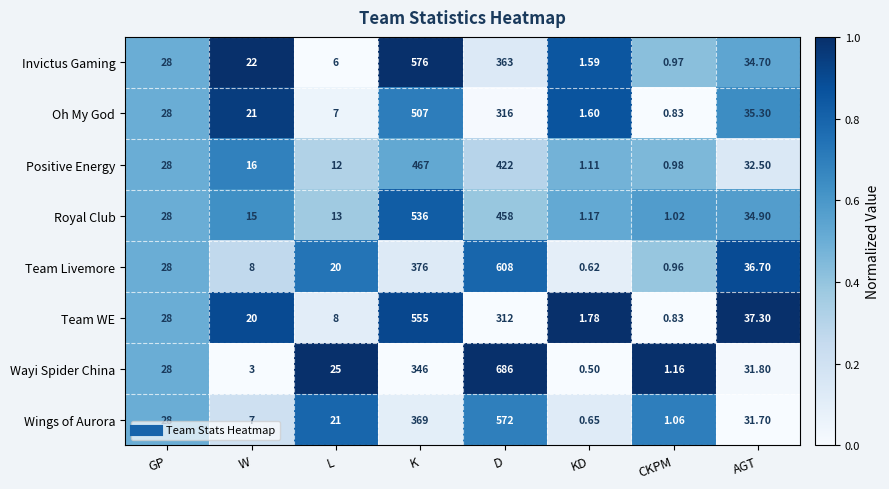

Which category has the highest value in the Invictus Gaming series?

K